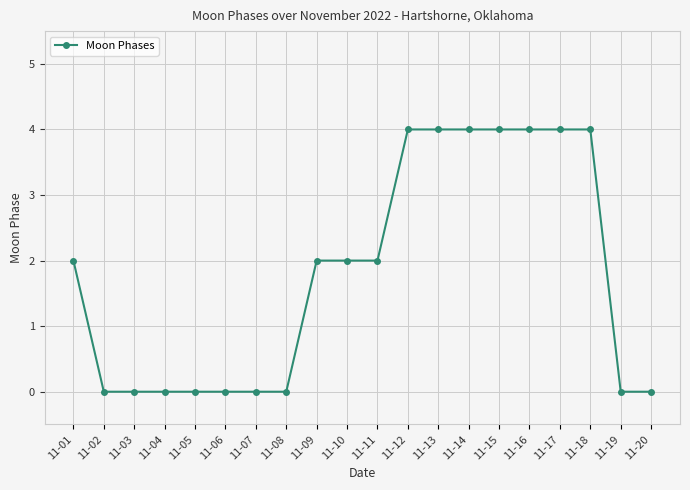

Is this an area chart (filled region under the line)?

No